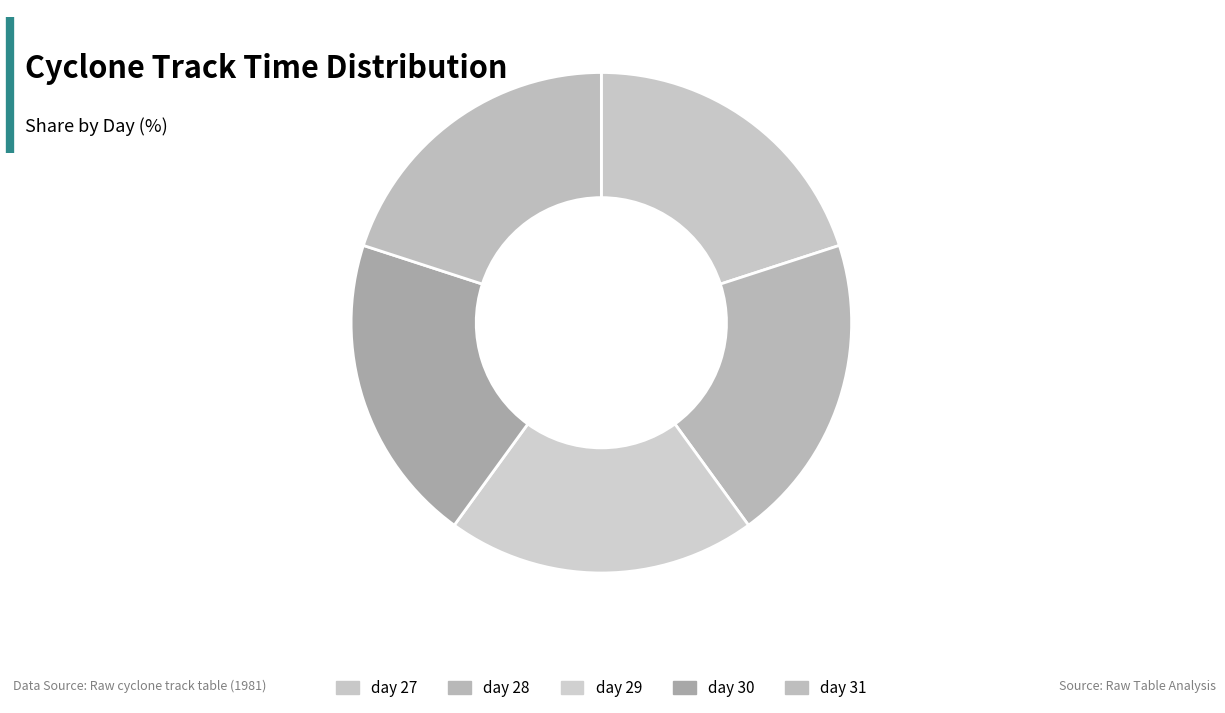

Which slice is the smallest?

day 27